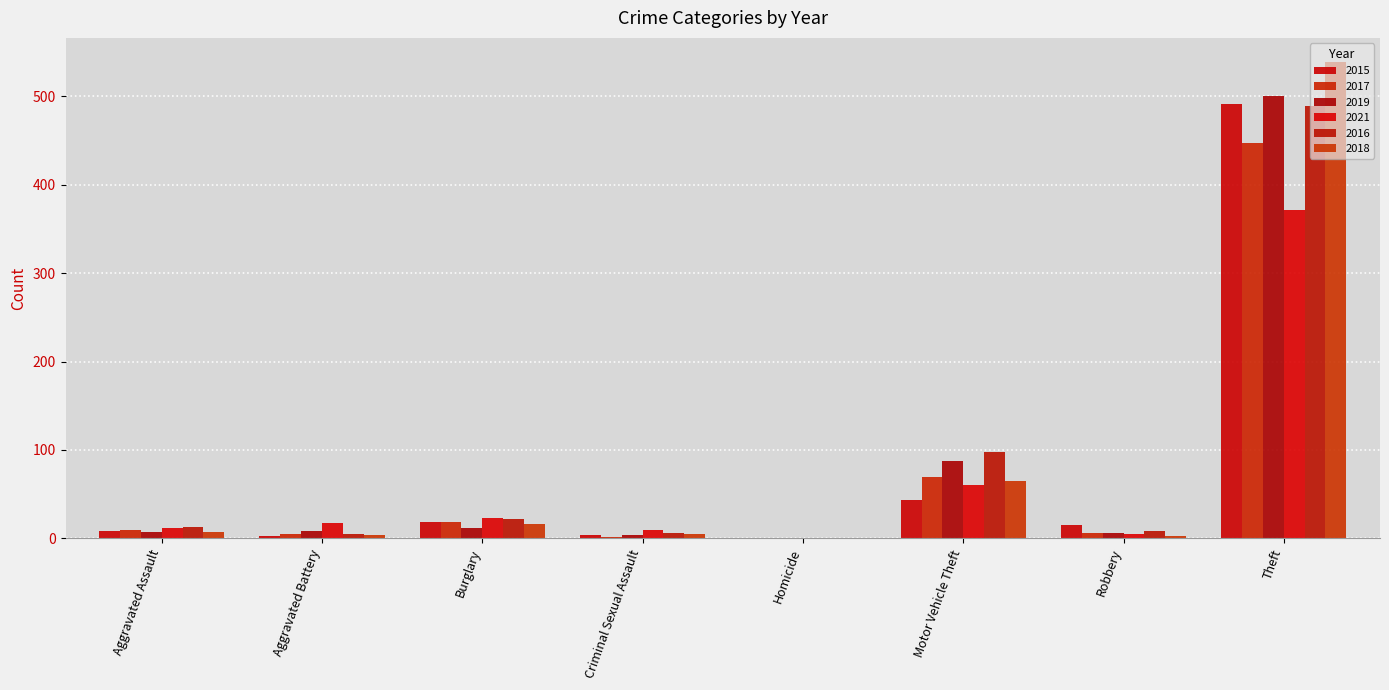

How many groups of bars are there?

8